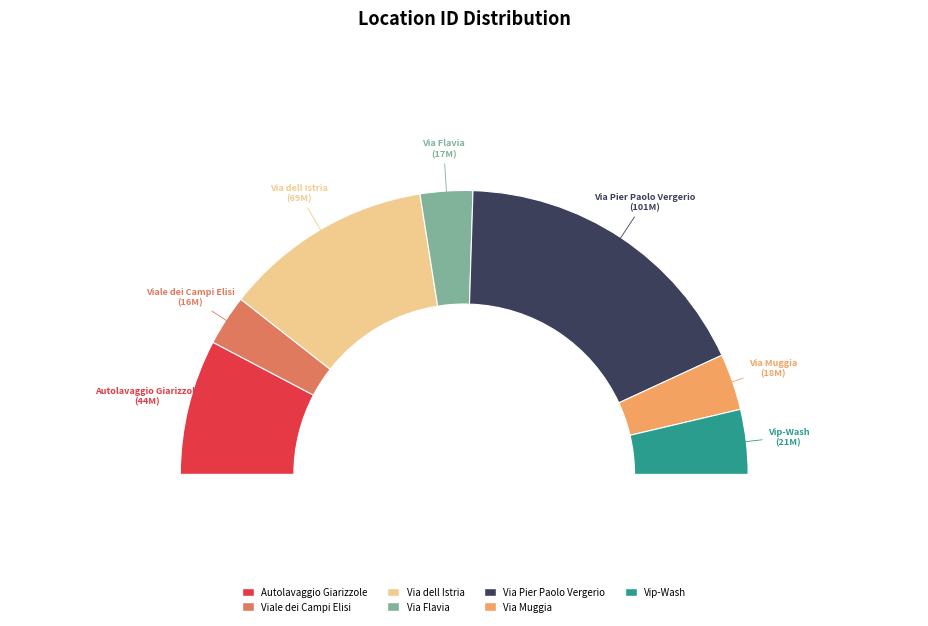

What is the change in value from Viale dei Campi Elisi to Via dell Istria?

+52345593